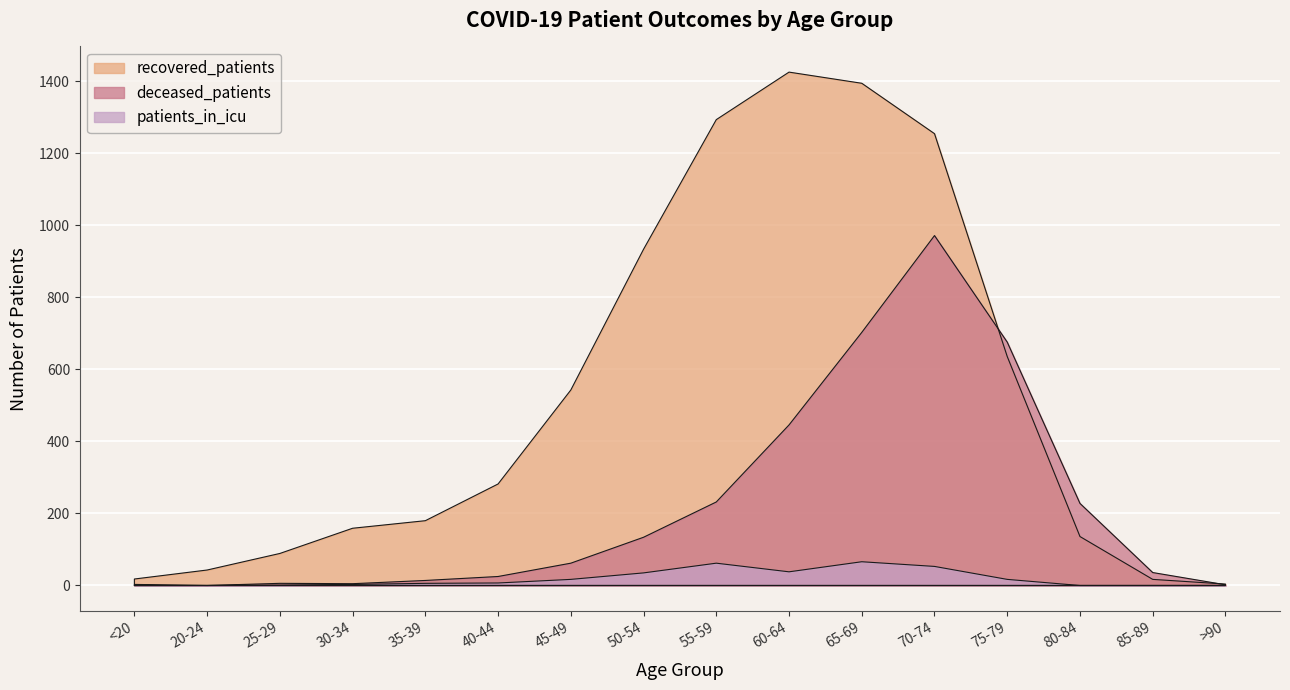

List the labels in order of recovered_patients value, smallest first.

>90, 85-89, <20, 20-24, 25-29, 80-84, 30-34, 35-39, 40-44, 45-49, 75-79, 50-54, 70-74, 55-59, 65-69, 60-64